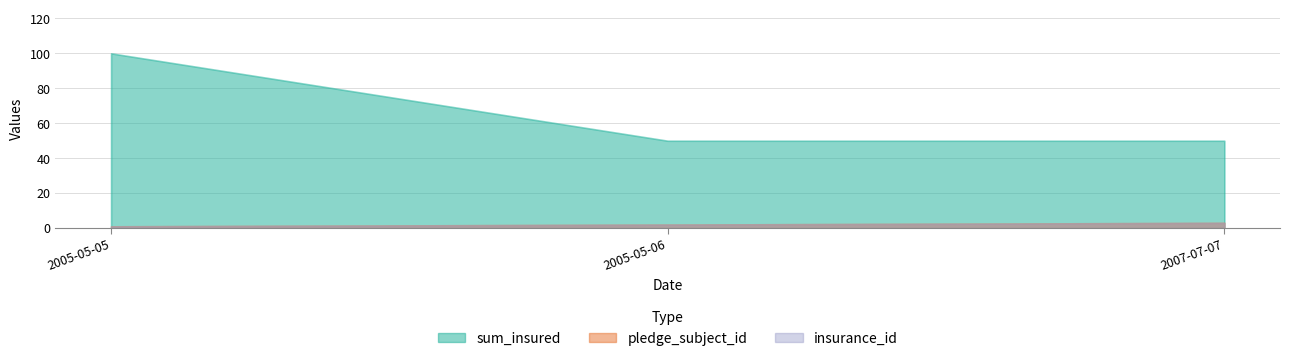

Which category has the lowest value across all series?

2005-05-05